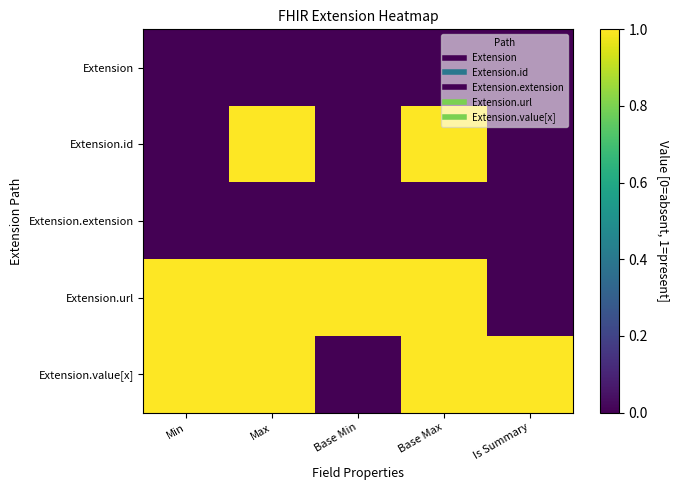

Reading right to left, extract all data points from this chart.

Extension: Is Summary=0	Base Max=0	Base Min=0	Max=0	Min=0
Extension.id: Is Summary=0	Base Max=1	Base Min=0	Max=1	Min=0
Extension.extension: Is Summary=0	Base Max=0	Base Min=0	Max=0	Min=0
Extension.url: Is Summary=0	Base Max=1	Base Min=1	Max=1	Min=1
Extension.value[x]: Is Summary=1	Base Max=1	Base Min=0	Max=1	Min=1